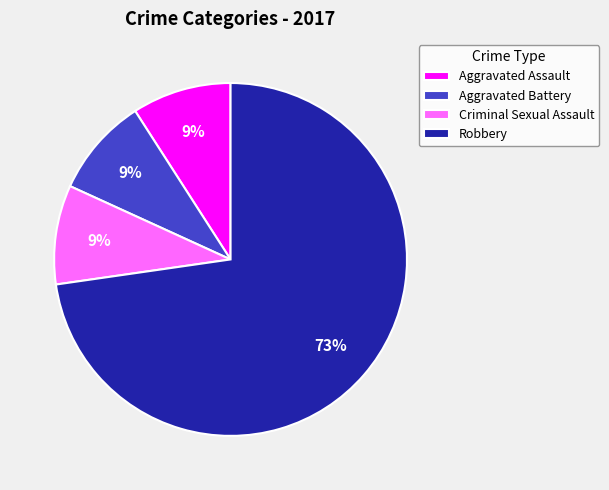

Which has a higher value, Robbery or Aggravated Battery?

Robbery